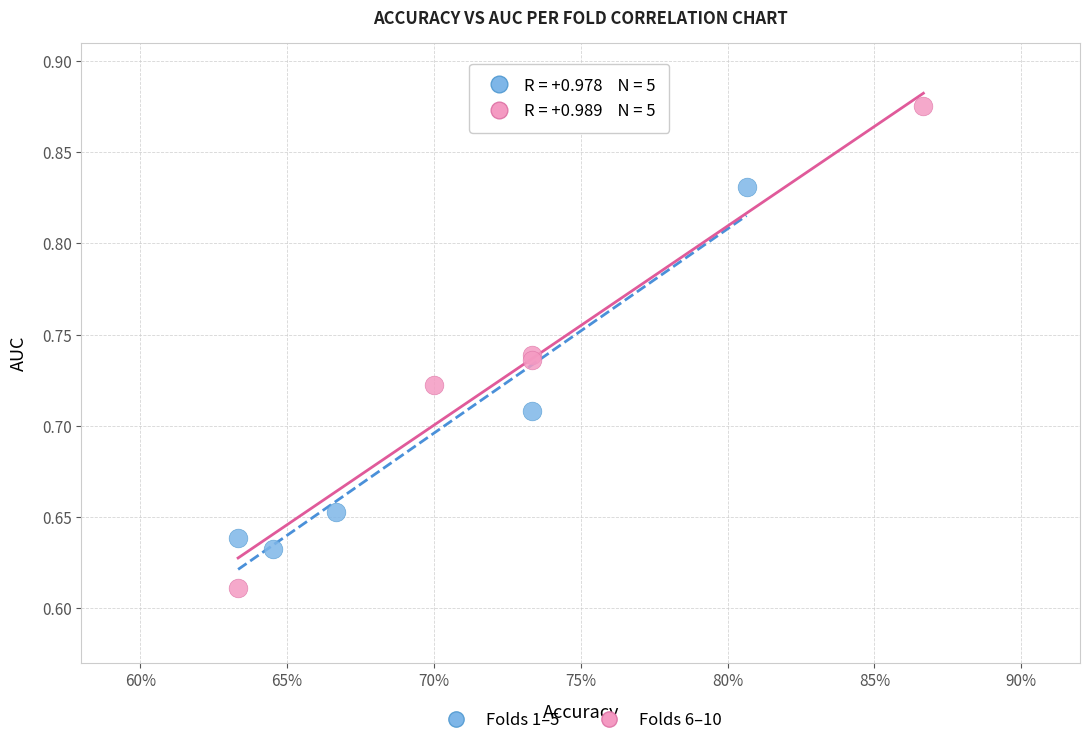

Which series has the widest spread of Y values?

Folds 6–10